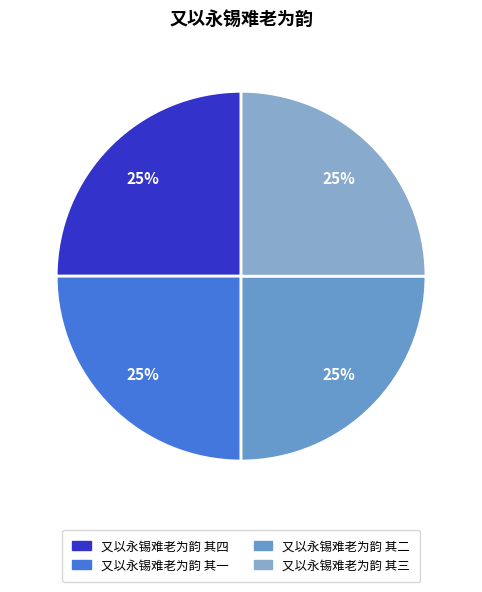

What is the total percentage of 又以永锡难老为韵 其三 and 又以永锡难老为韵 其四?

50.0%